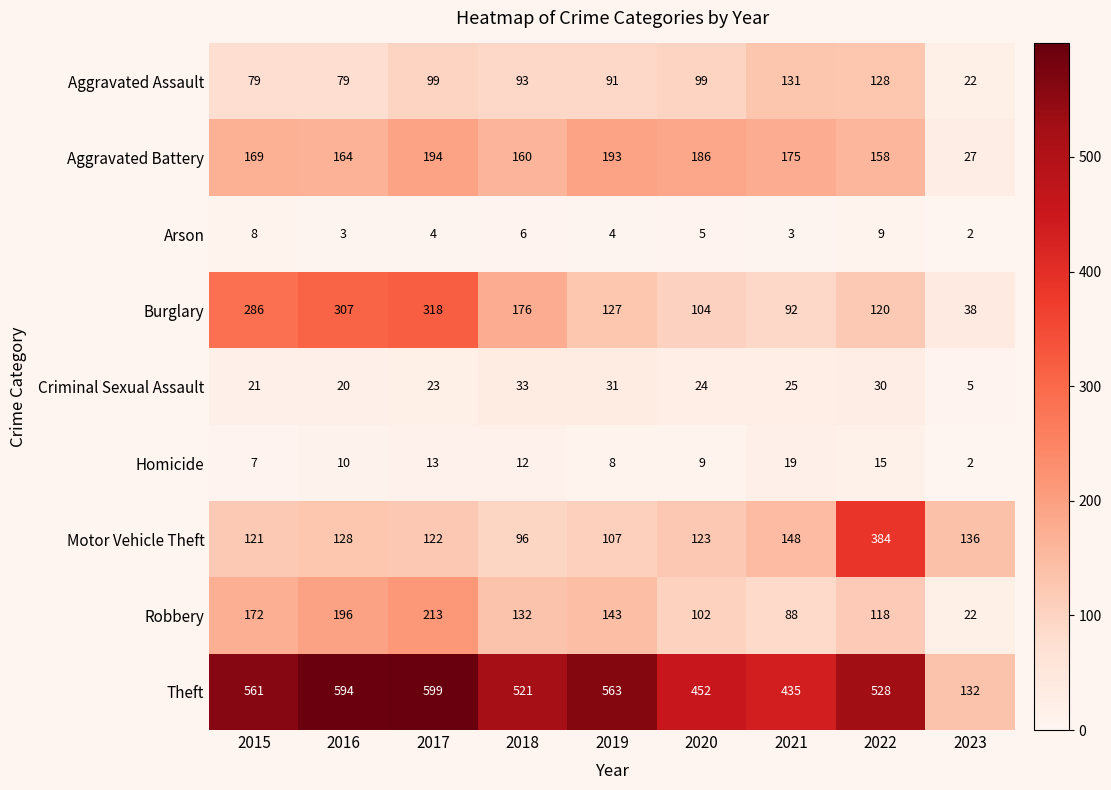

The value of Homicide at 2017 is 13. True or false?

True